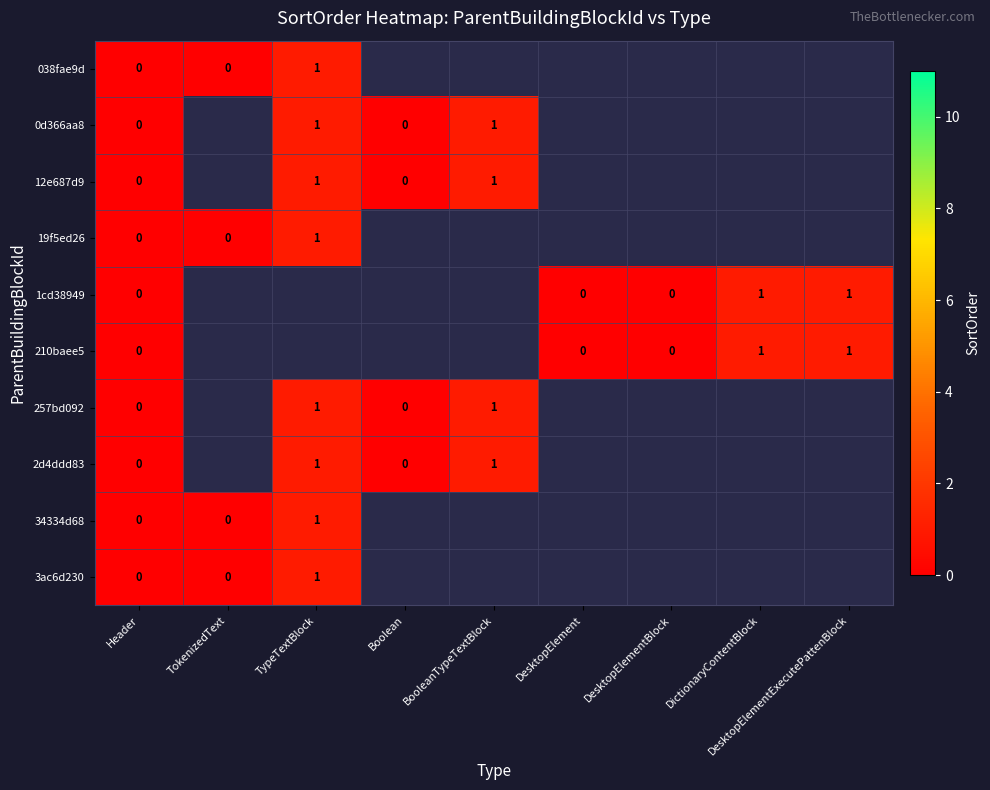

How many positive values does the 19f5ed26 series have?

1